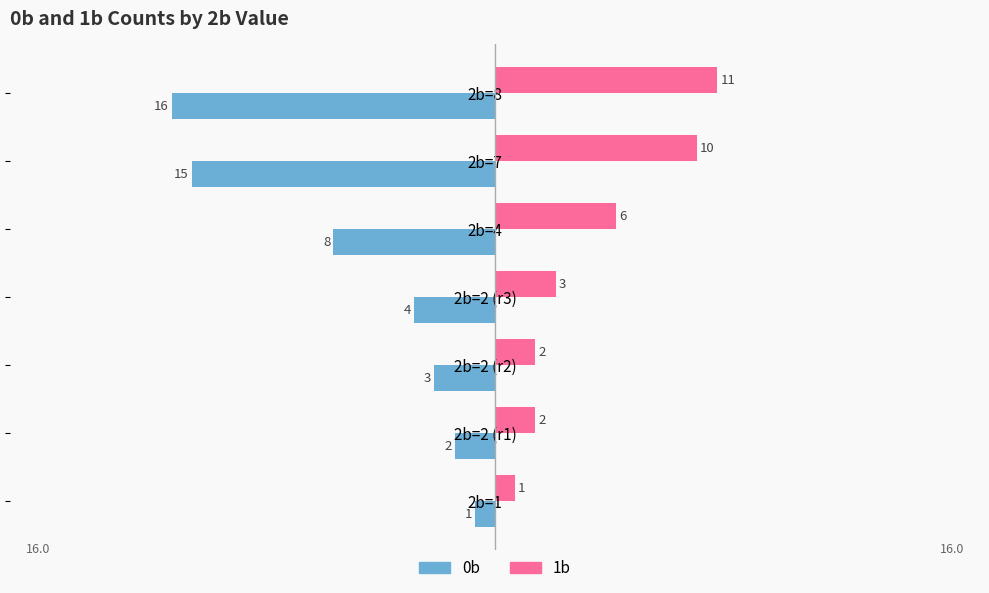

Which series has the largest range (max minus min)?

0b